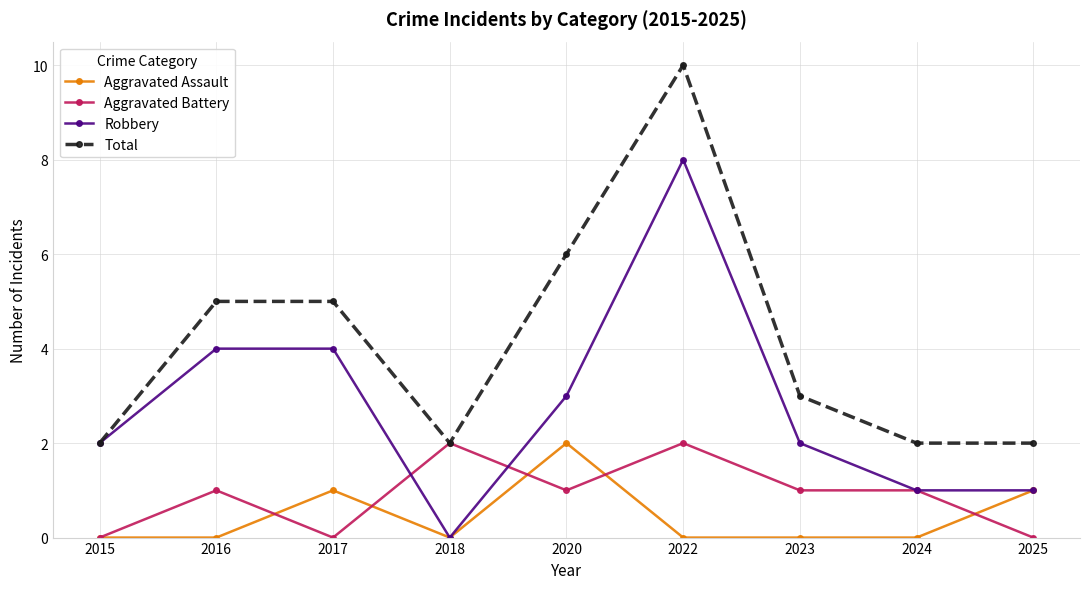

True or false: Aggravated Assault and Aggravated Battery cross at least once.

True